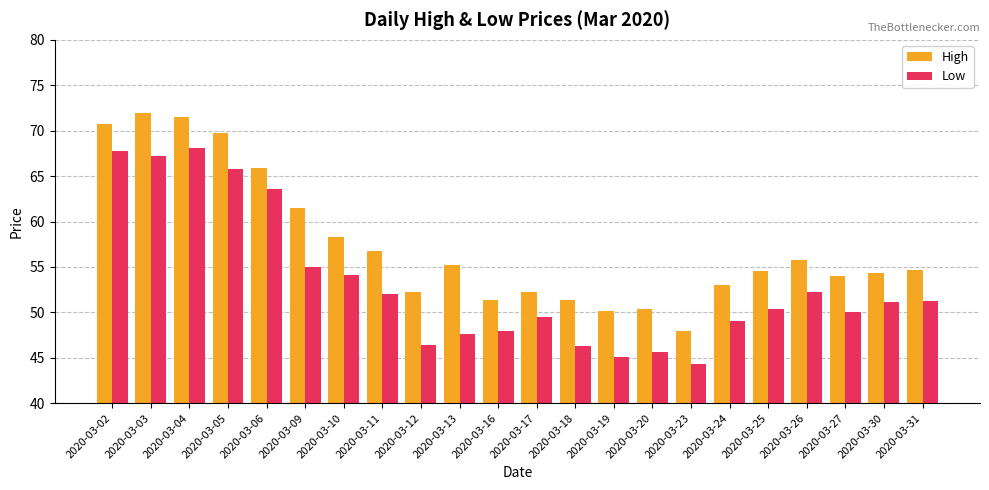

List the series in order of their peak value, lowest first.

Low, High